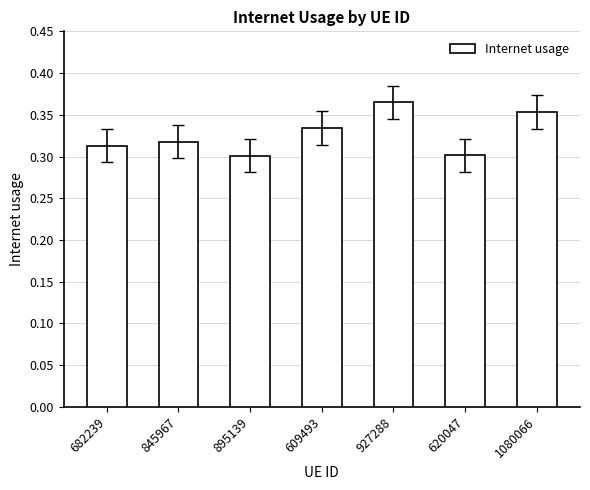

Count the number of data series in this chart.

1